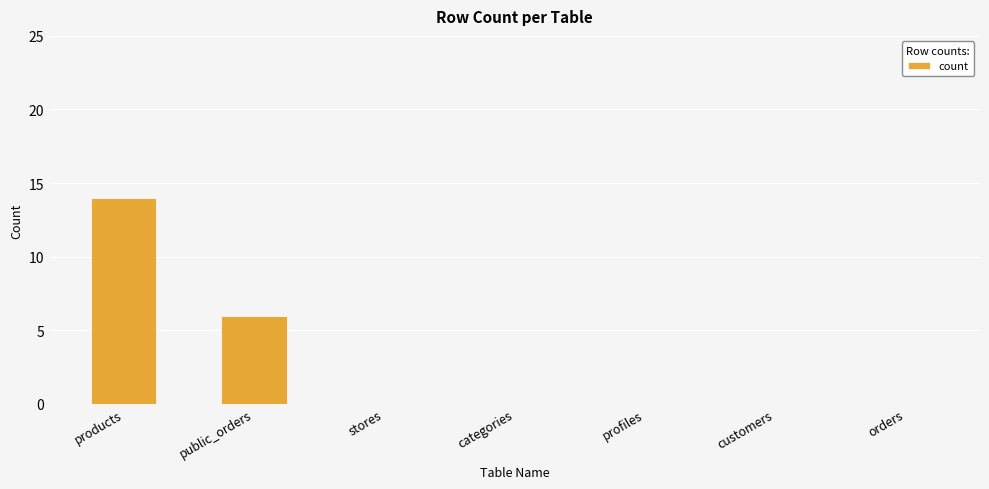

Reading right to left, list all the values displayed in this chart.

orders=0	customers=0	profiles=0	categories=0	stores=0	public_orders=6	products=14